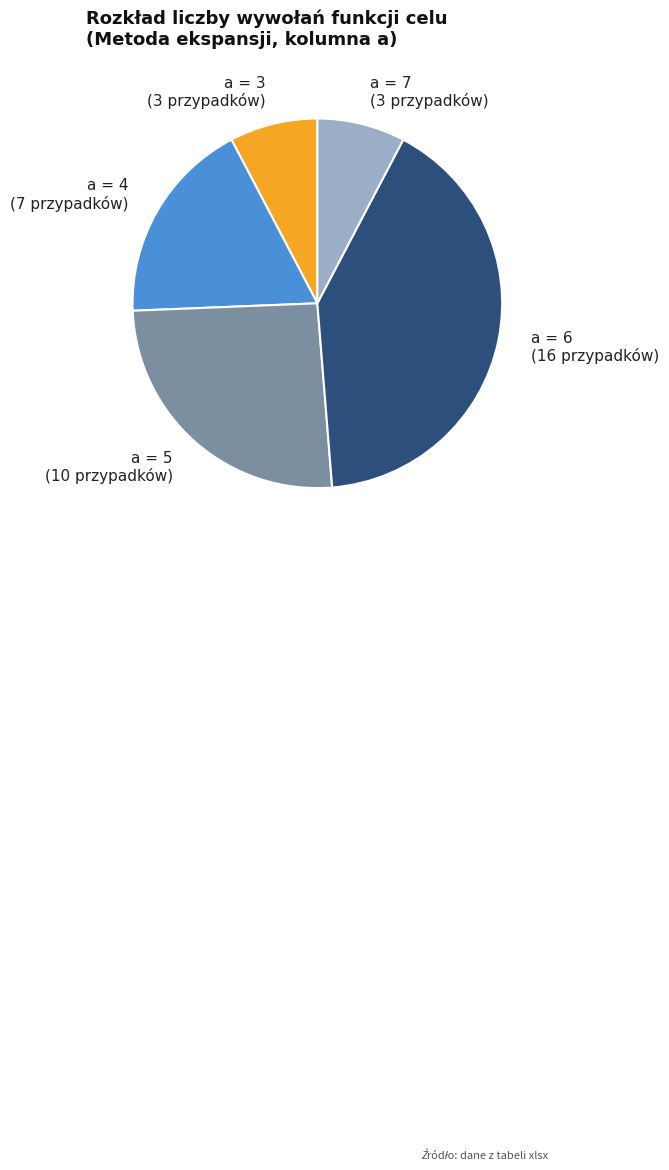

Is there any slice that represents more than half of the pie?

No